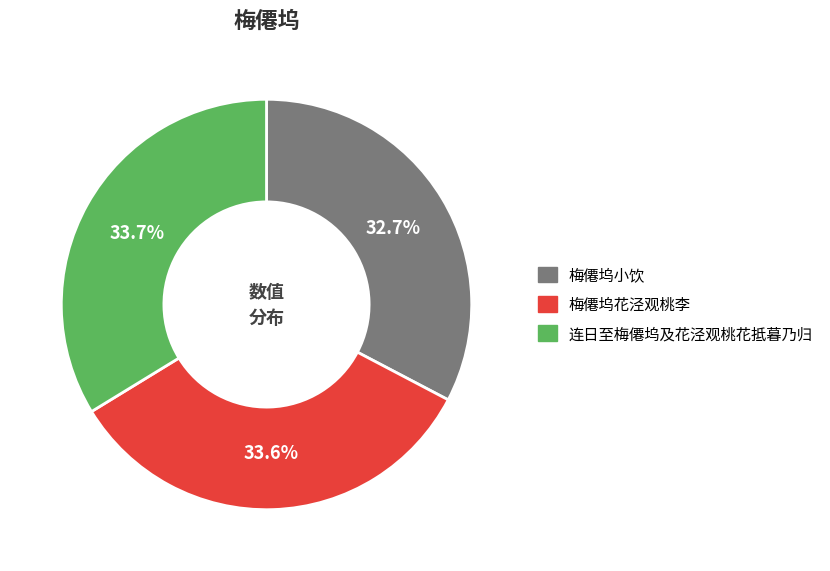

Is it true that 梅僊坞花泾观桃李 is 34% of the pie?

True